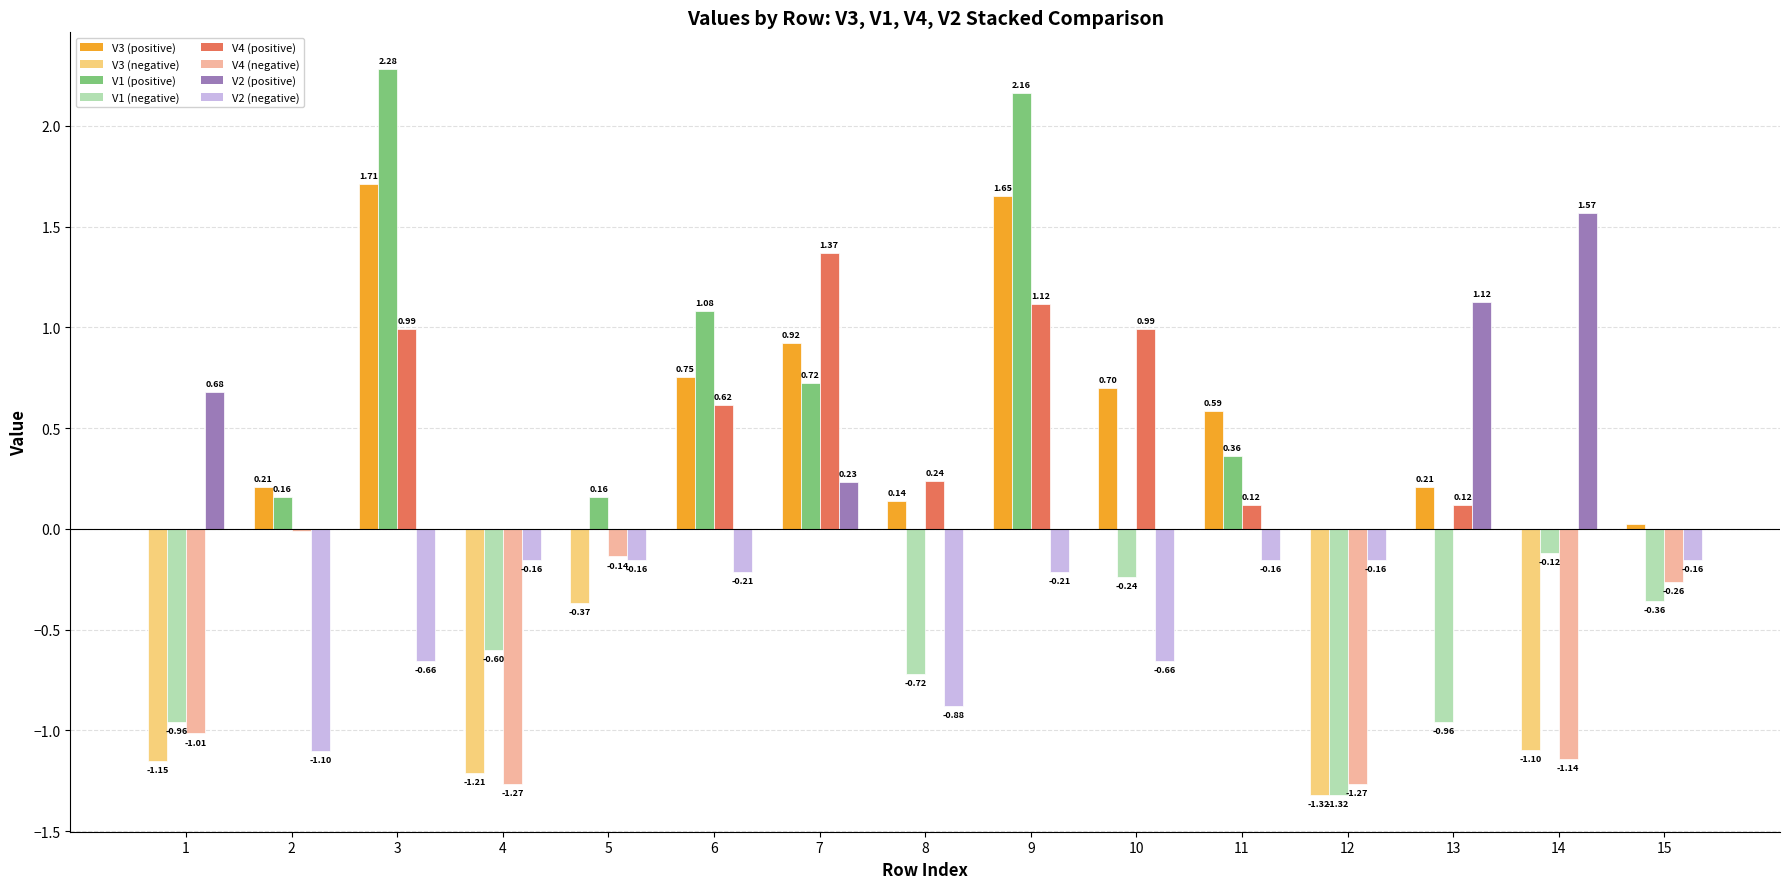

Which label corresponds to the largest value in the chart?

3